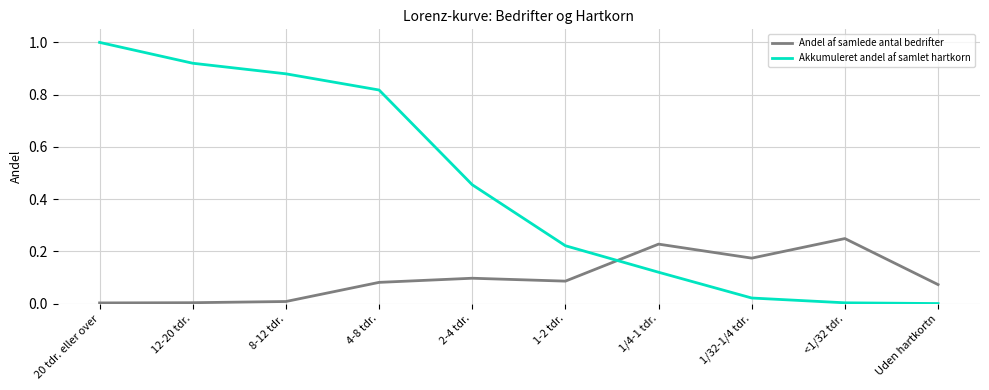

Which series has the largest range (max minus min)?

Akkumuleret andel af samlet hartkorn